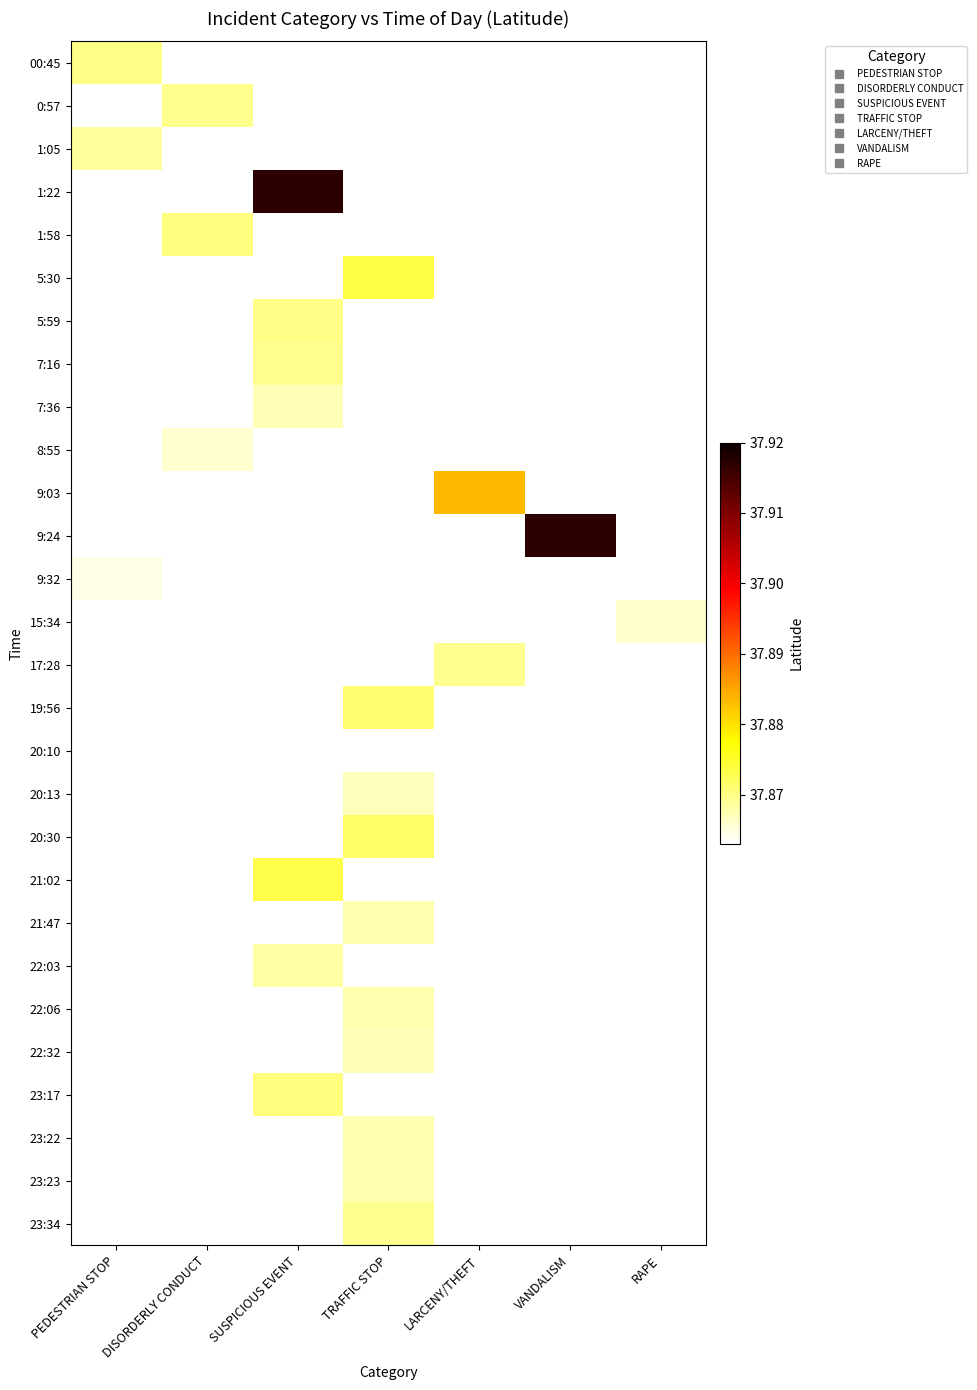

Where does the 23:22 series first go above 37?

TRAFFIC STOP